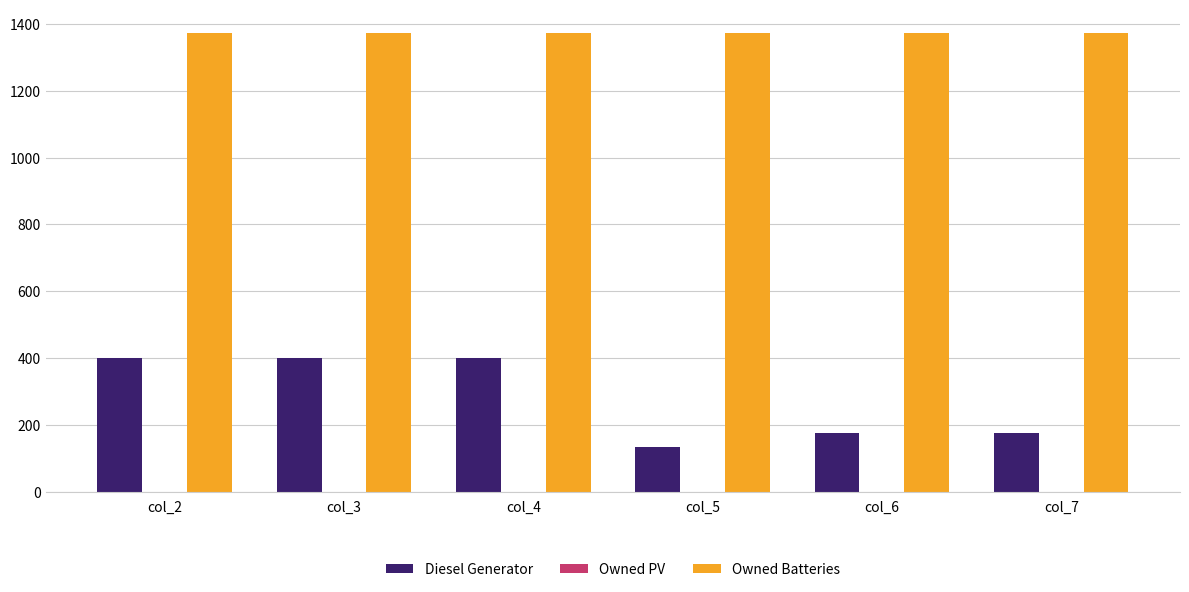

What is the approximate value of Diesel Generator at col_3?

400